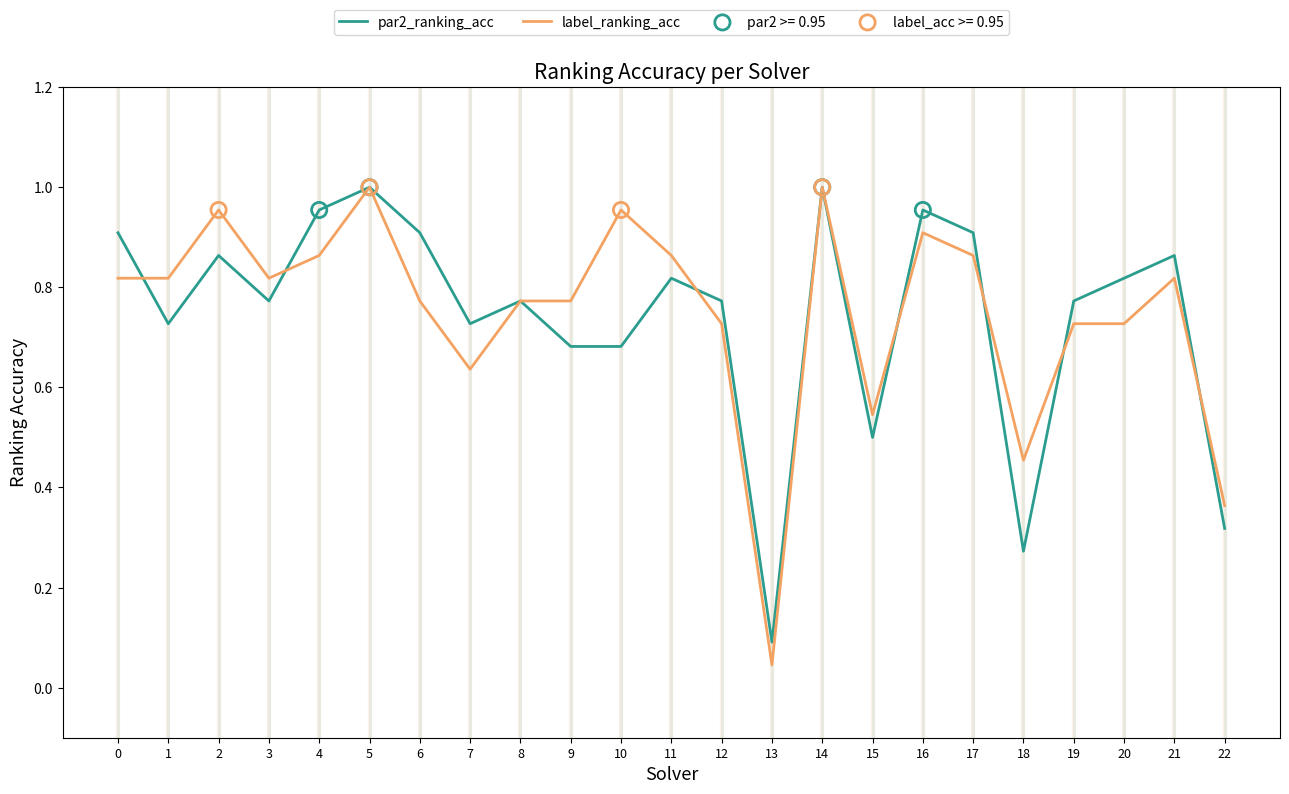

Between 8 and 18, which series saw the biggest shift?

par2_ranking_acc